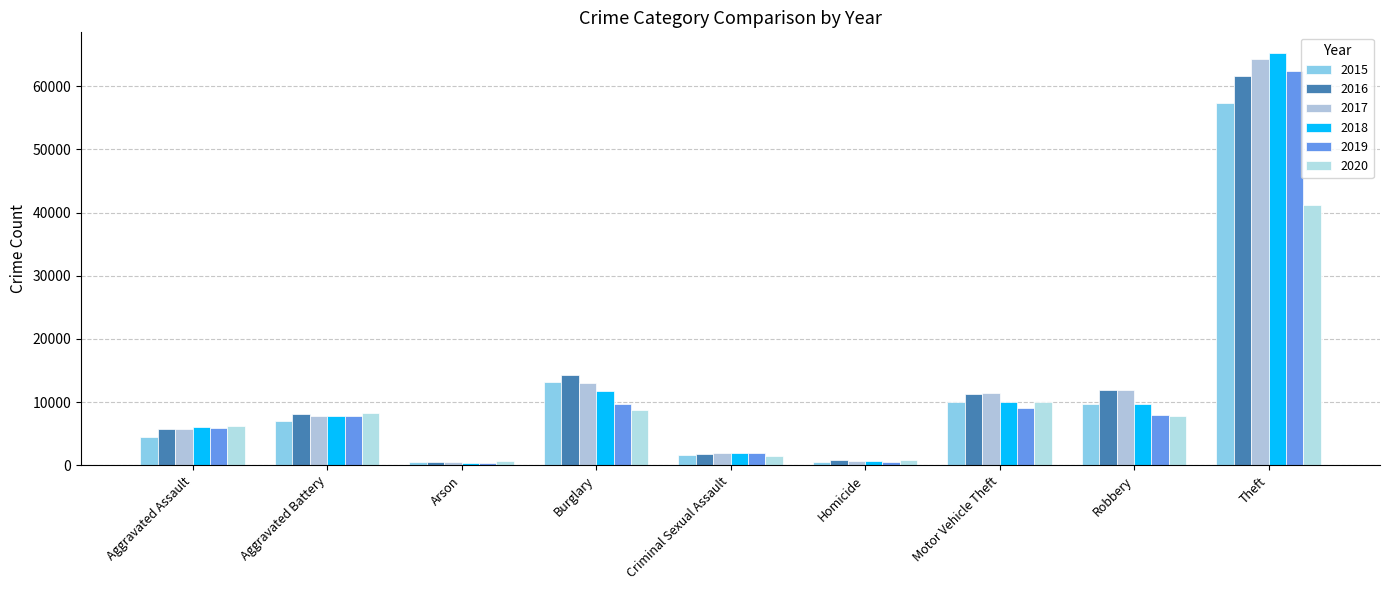

How many groups of bars are there?

9